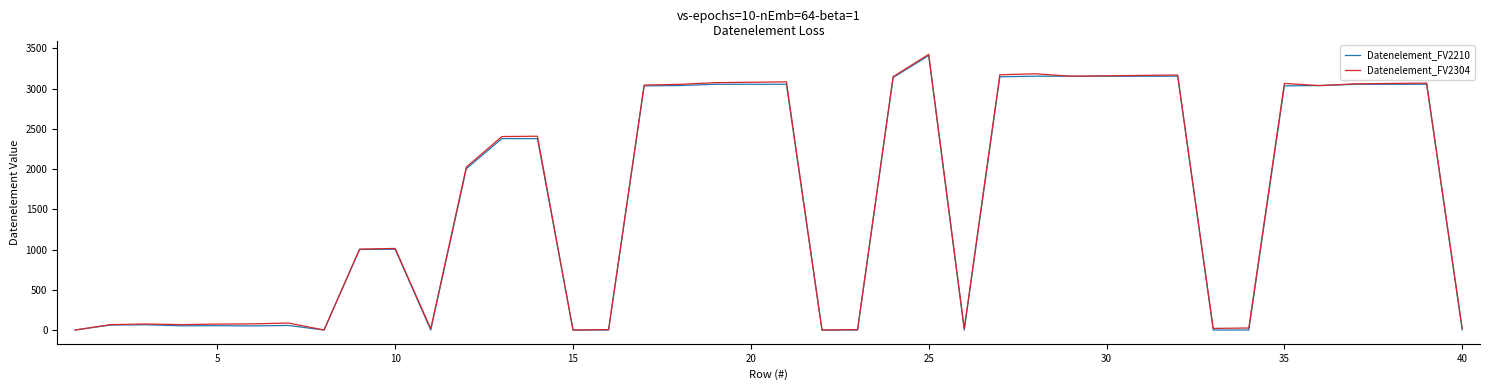

What is the highest value of the Datenelement_FV2304 series?

3427